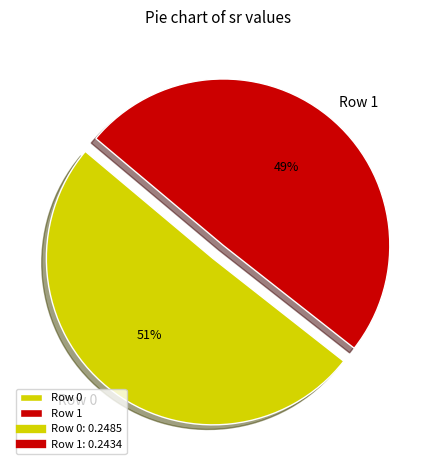

True or false: Row 0 accounts for 42% of the total.

False